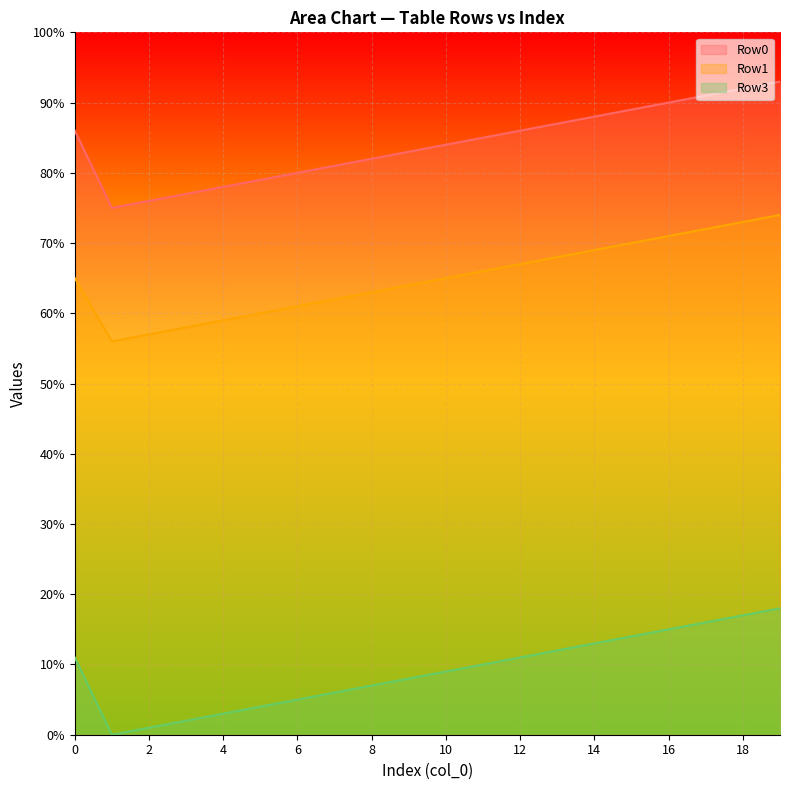

At which label does Row3 reach its minimum?

1